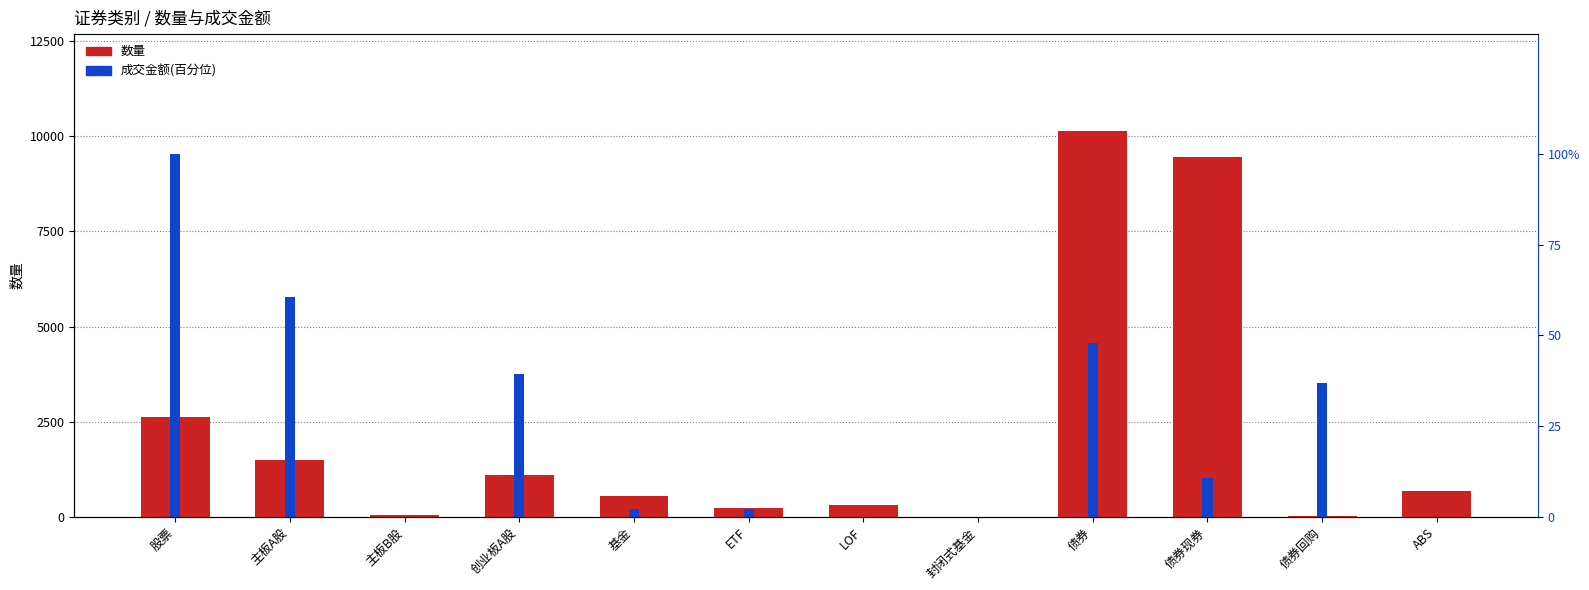

Rank the series by their average value, from highest to lowest.

数量, 成交金额(百分位)